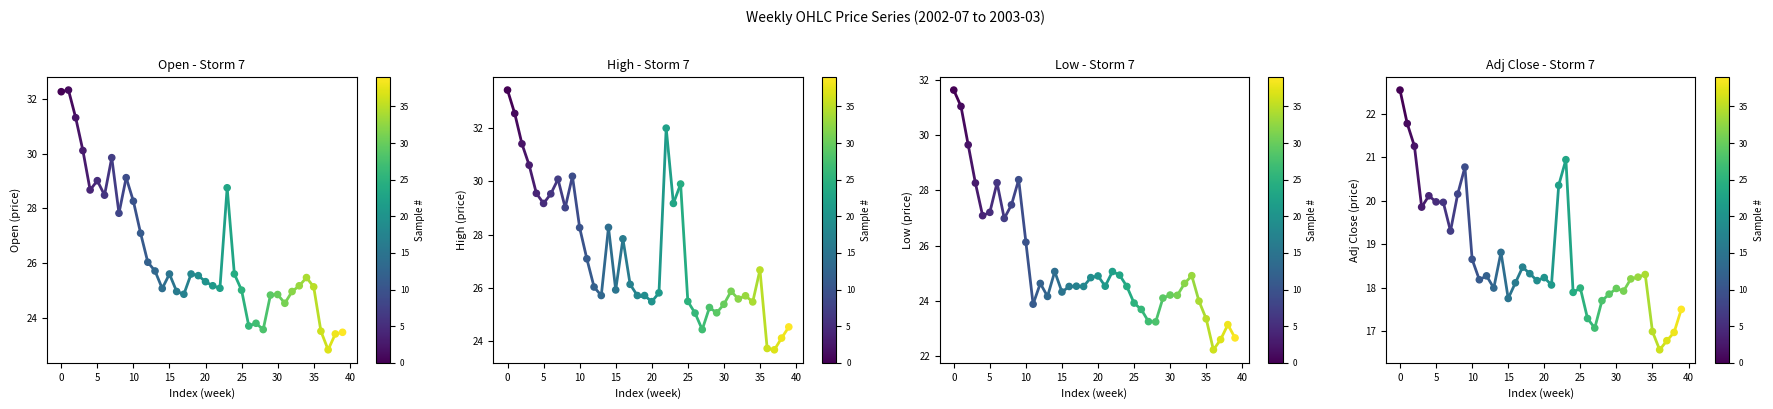

Which series reaches the maximum Y coordinate?

High